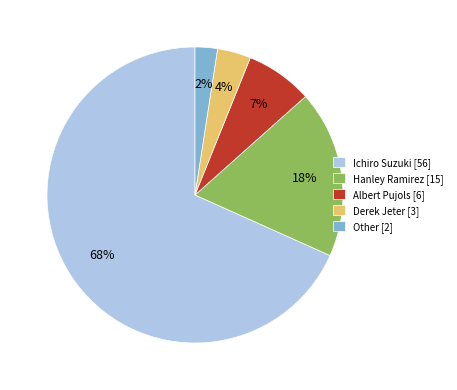

What is the largest slice in the pie chart?

Ichiro Suzuki